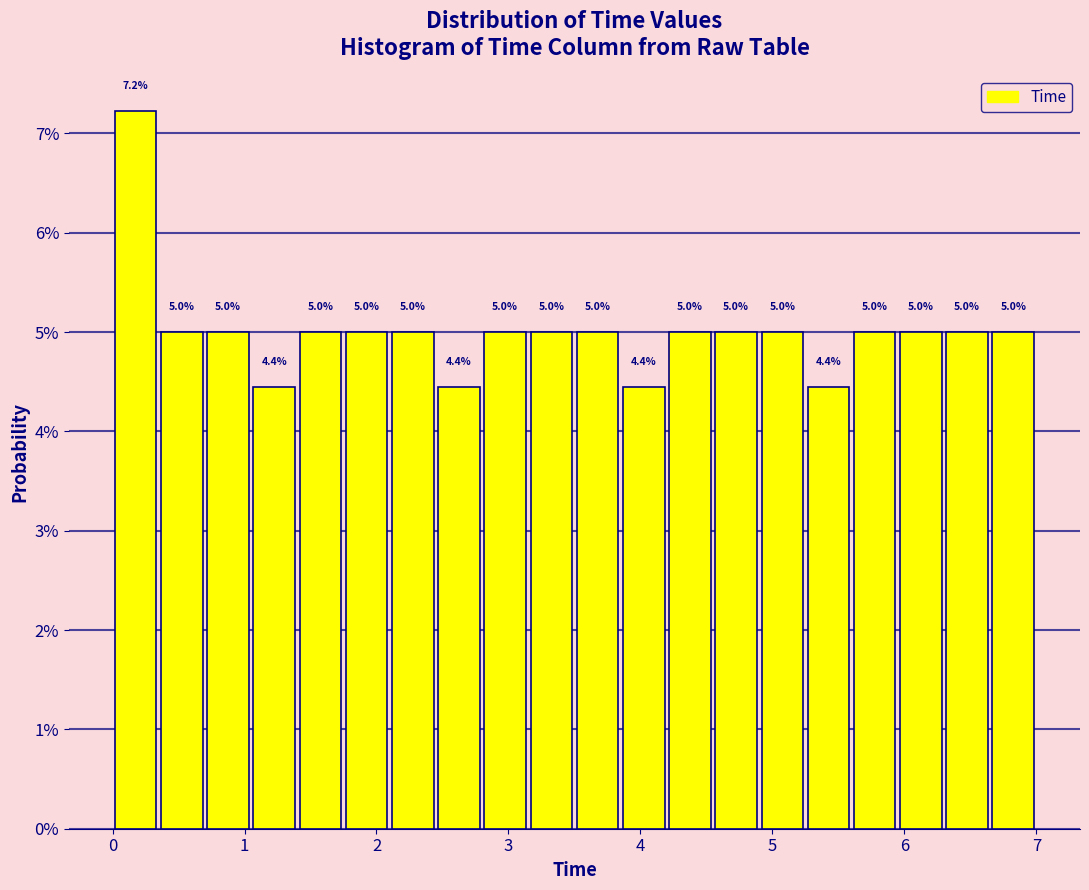

Around what value on the x-axis is the tallest bar? Give the approximate position of its centre, as read against the axis.

0.2